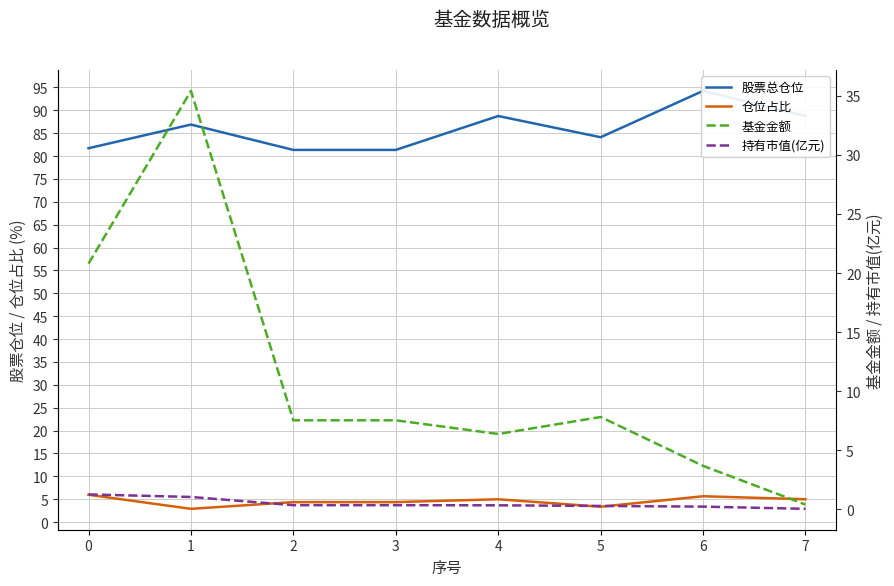

Rank the categories by 持有市值(亿元) value from lowest to highest.

7, 6, 5, 4, 2, 3, 1, 0